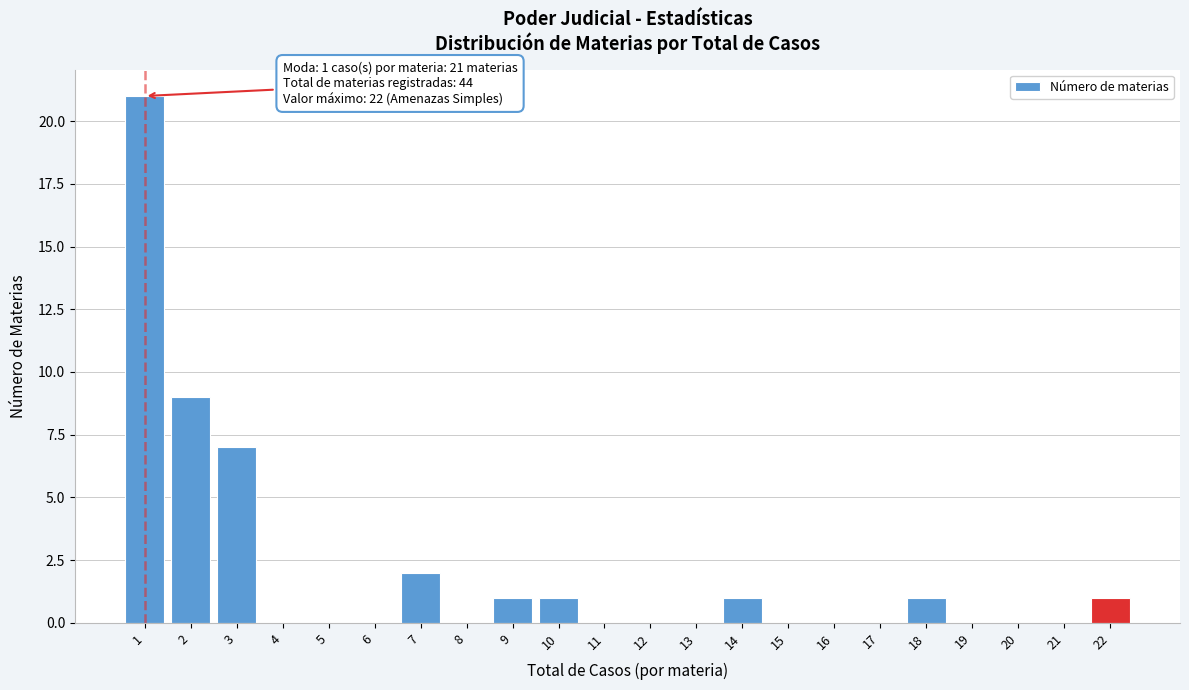

Reading left to right, what are all the values shown in this chart?

1=21	2=9	3=7	4=0	5=0	6=0	7=2	8=0	9=1	10=1	11=0	12=0	13=0	14=1	15=0	16=0	17=0	18=1	19=0	20=0	21=0	22=1